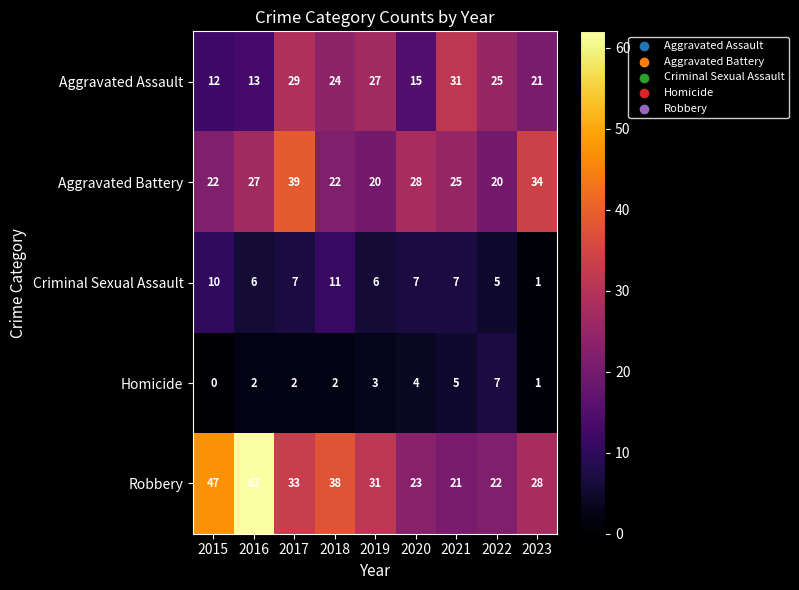

How many data points in Robbery are less than 31?

4